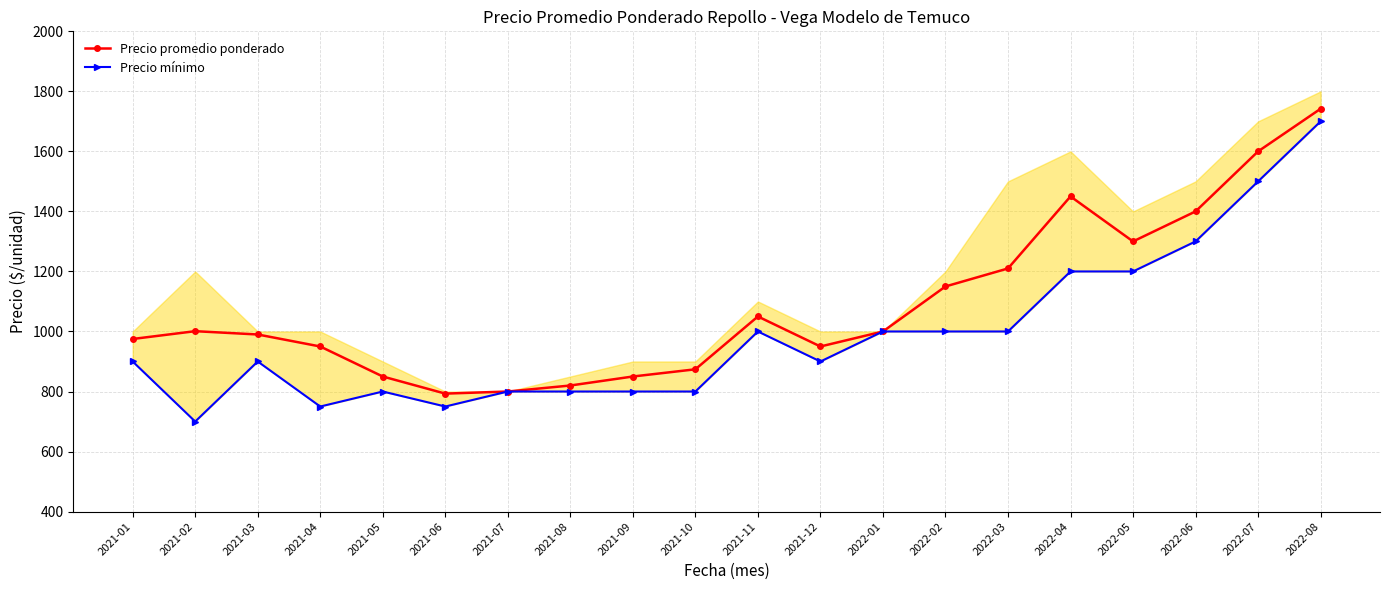

True or false: Precio mínimo has a value of 237 at 2021-02.

False